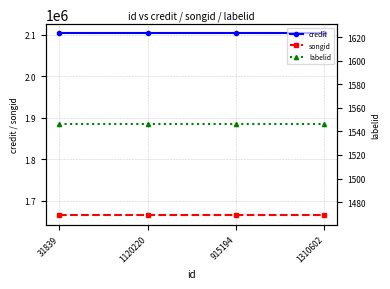

The value of labelid at 1310602 is 2276. True or false?

False